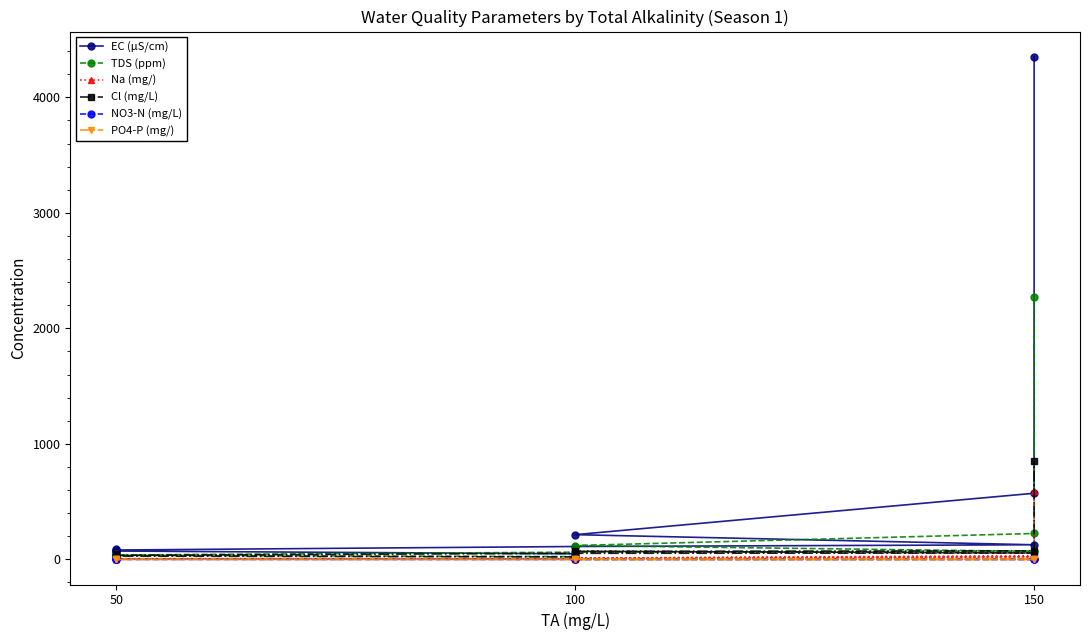

Is it true that EC (µS/cm) equals 120.1 at 50?

False